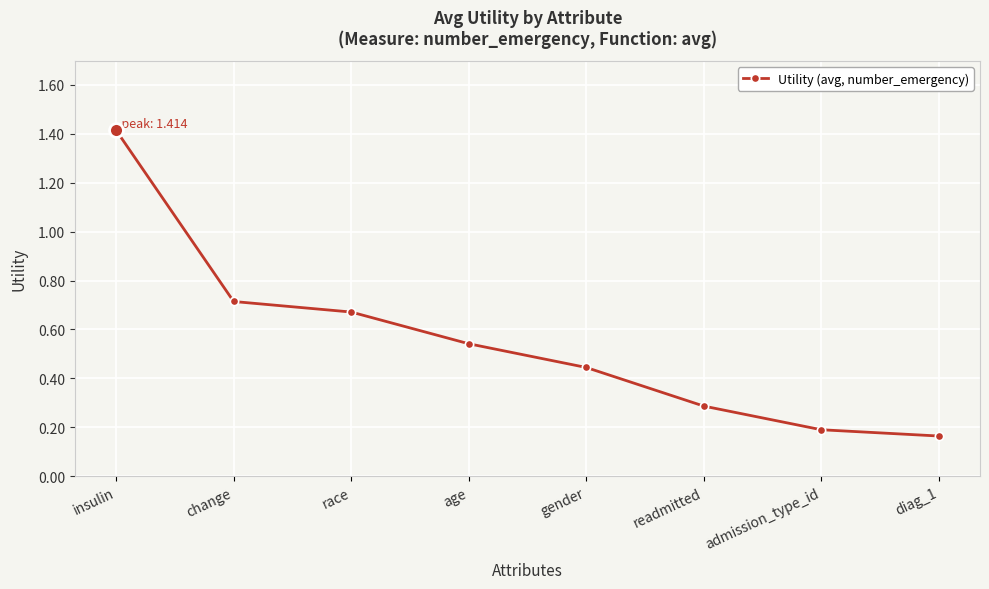

What position from the left is admission_type_id?

7